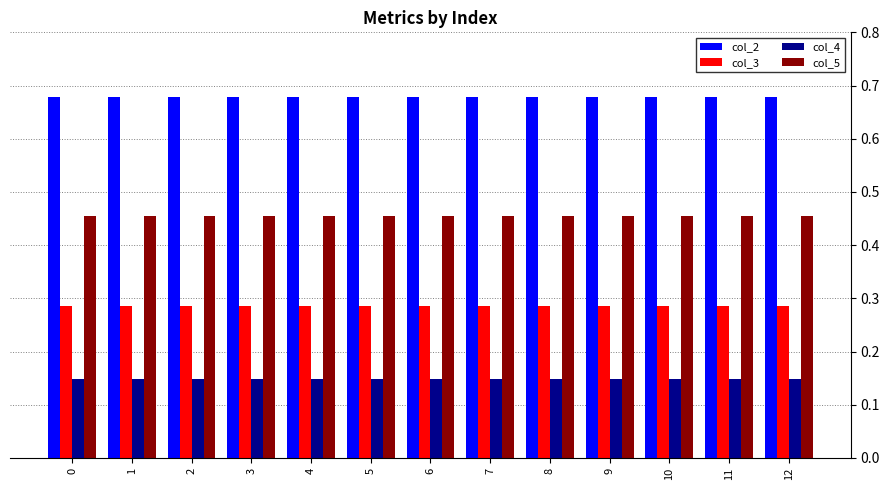

The col_2 series shows 1.1 at 1. True or false?

False